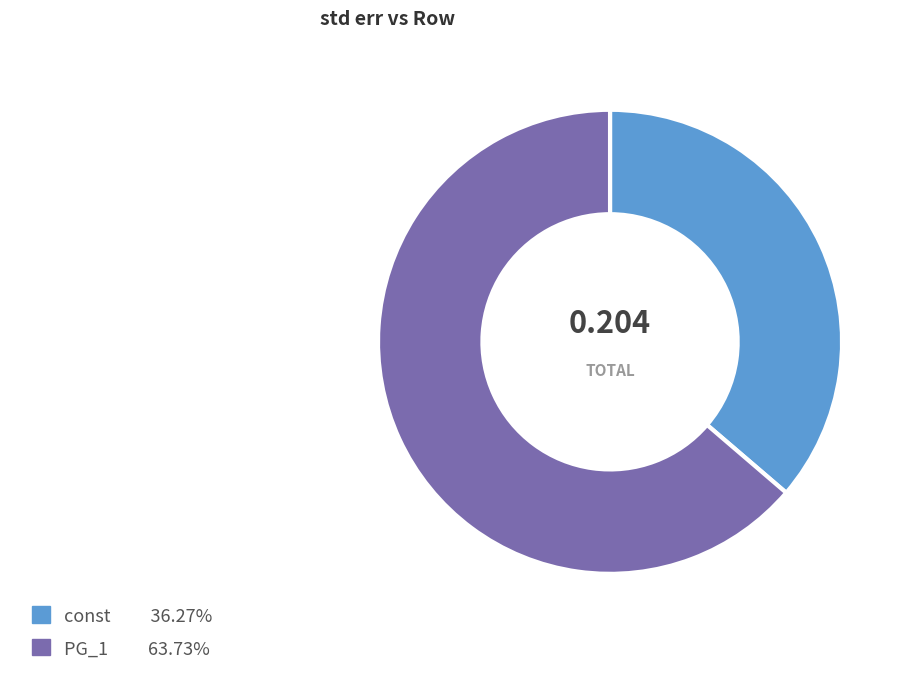

Which category has the smallest portion of the pie?

const